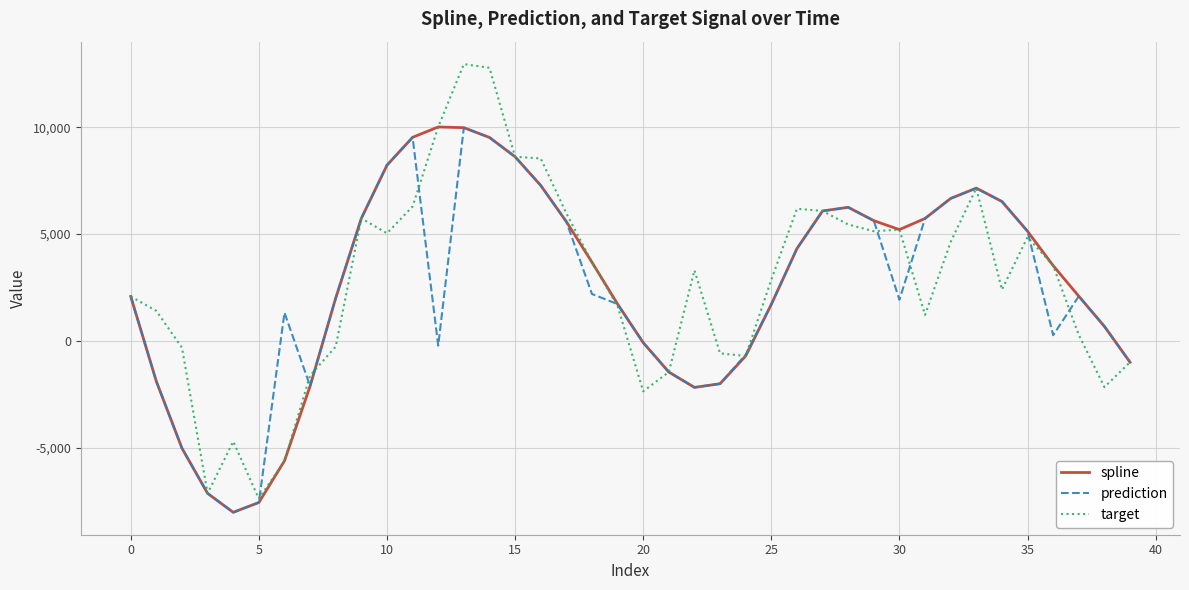

What is the maximum value for target?

12957.6